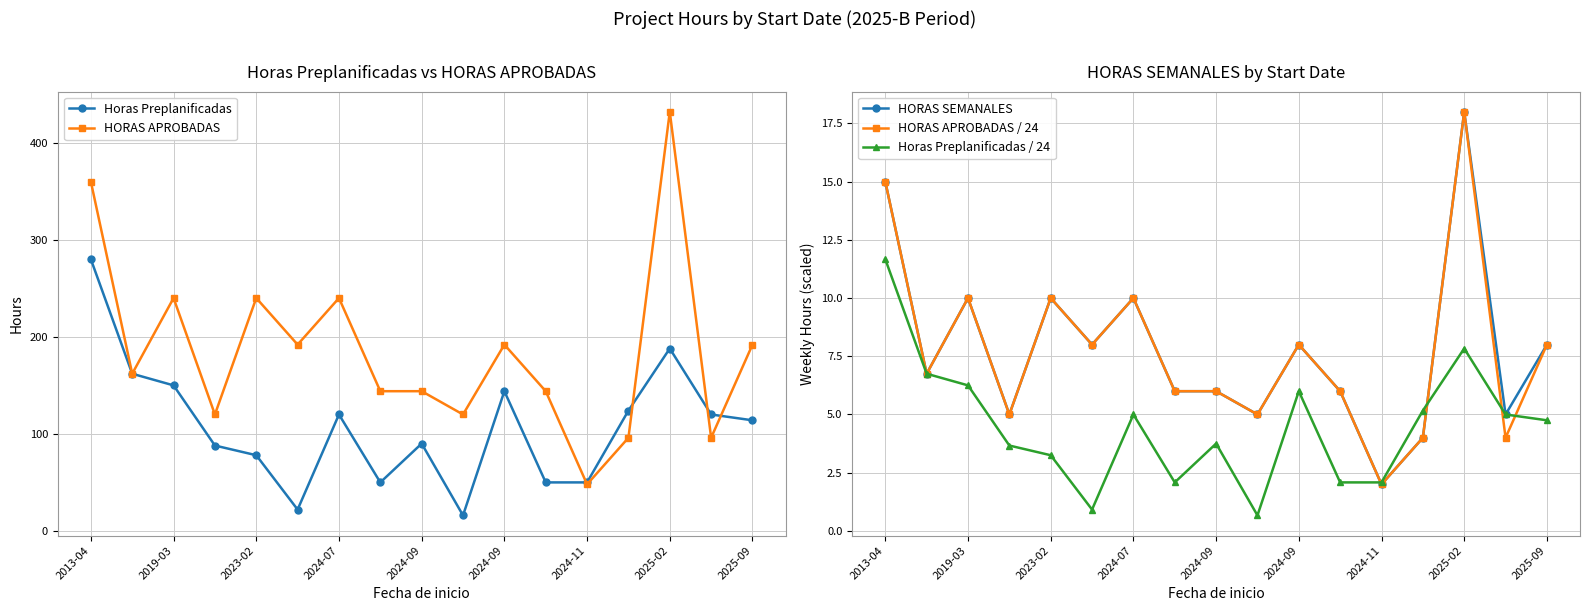

At which label does Horas Preplanificadas first exceed 114?

2013-04